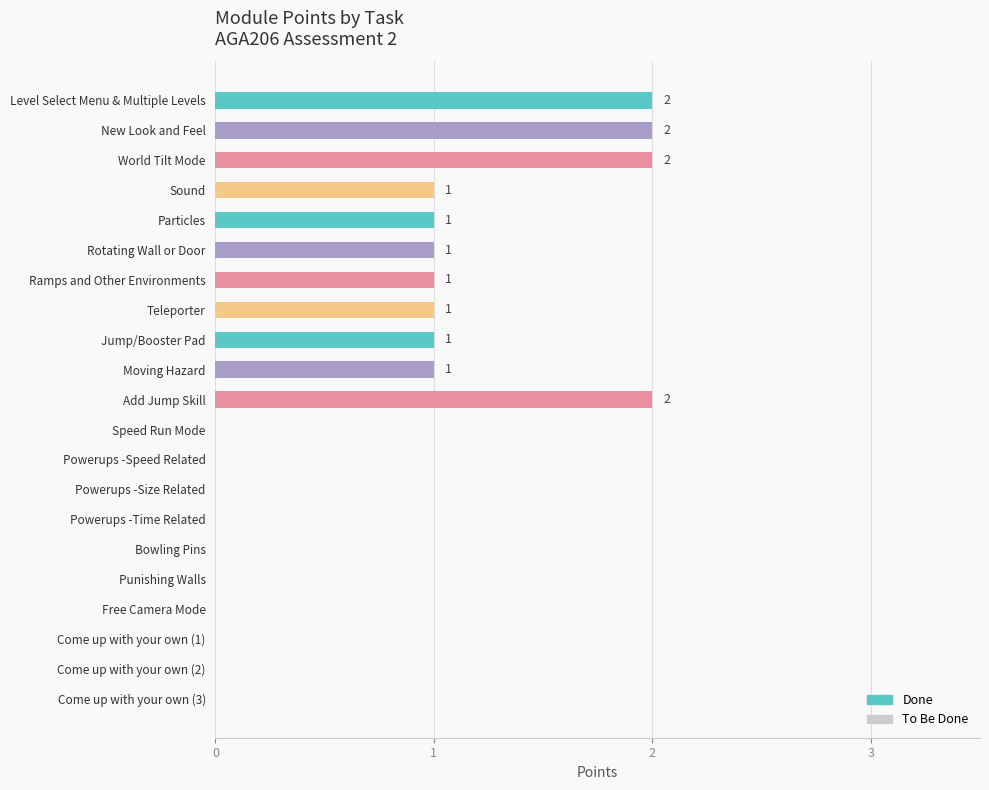

How many values are between 0 and 1?

17